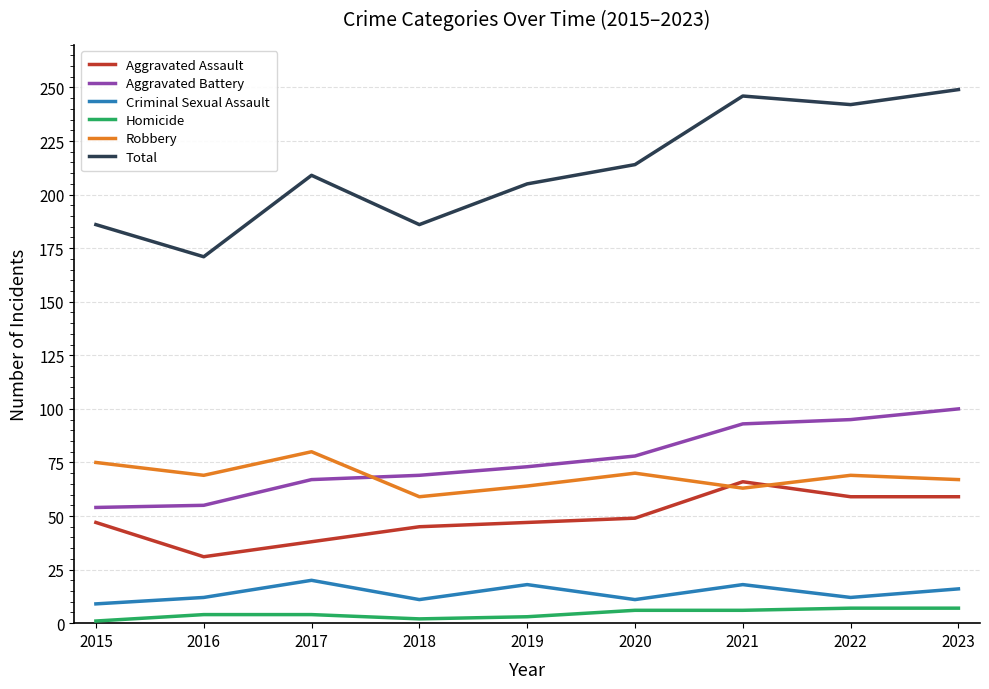

What is the difference between the maximum and minimum values in the Homicide series?

6